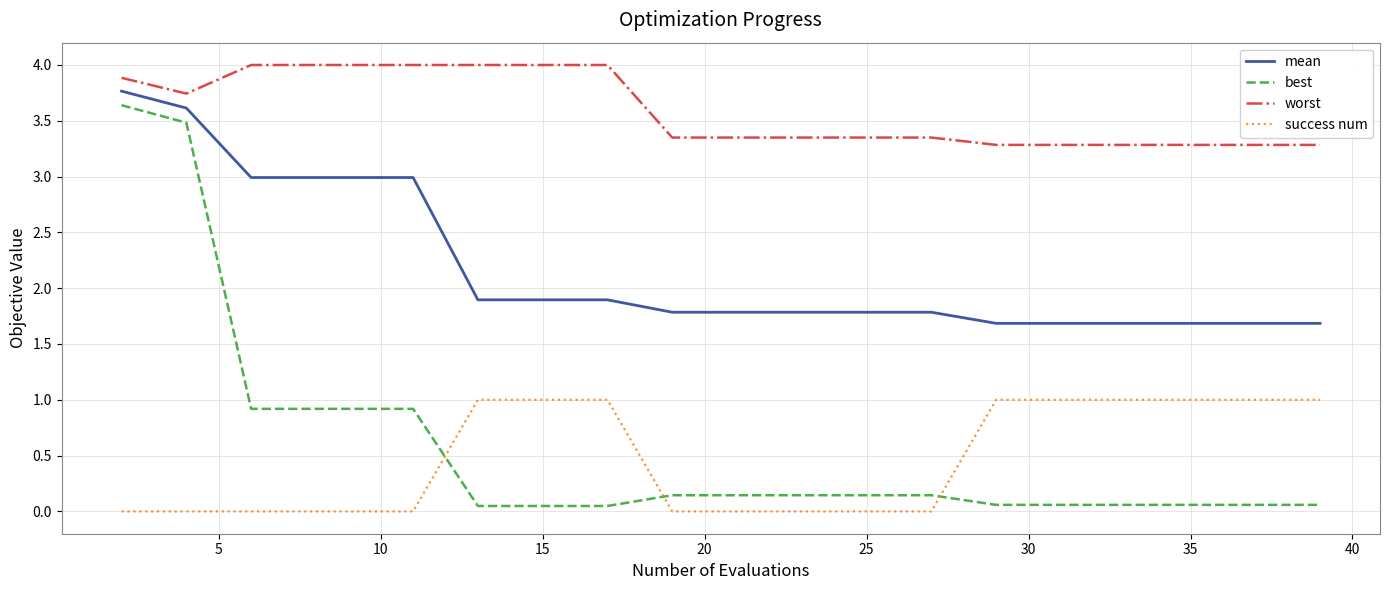

What is the greatest value displayed?

4.0